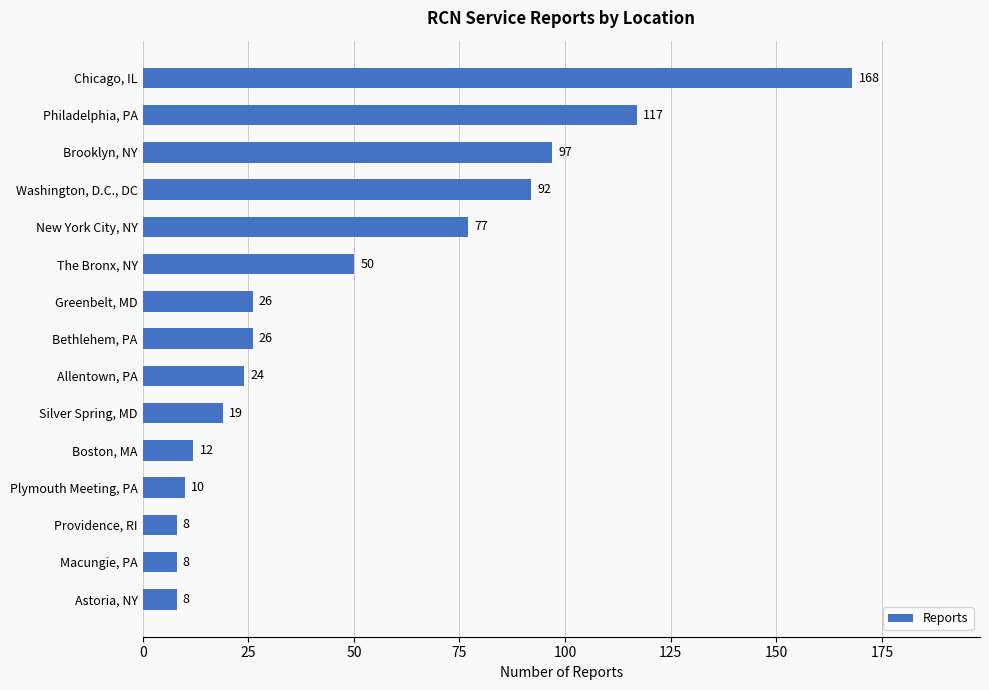

The chart shows a value of 11 at Bethlehem, PA. True or false?

False